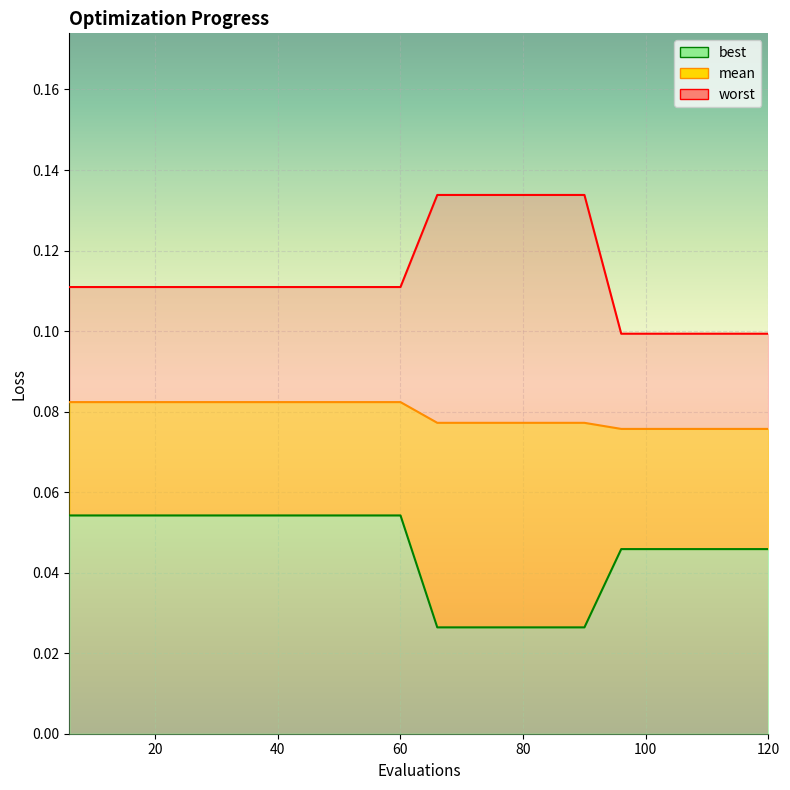

Rank the series at 36 from lowest to highest value.

best, mean, worst